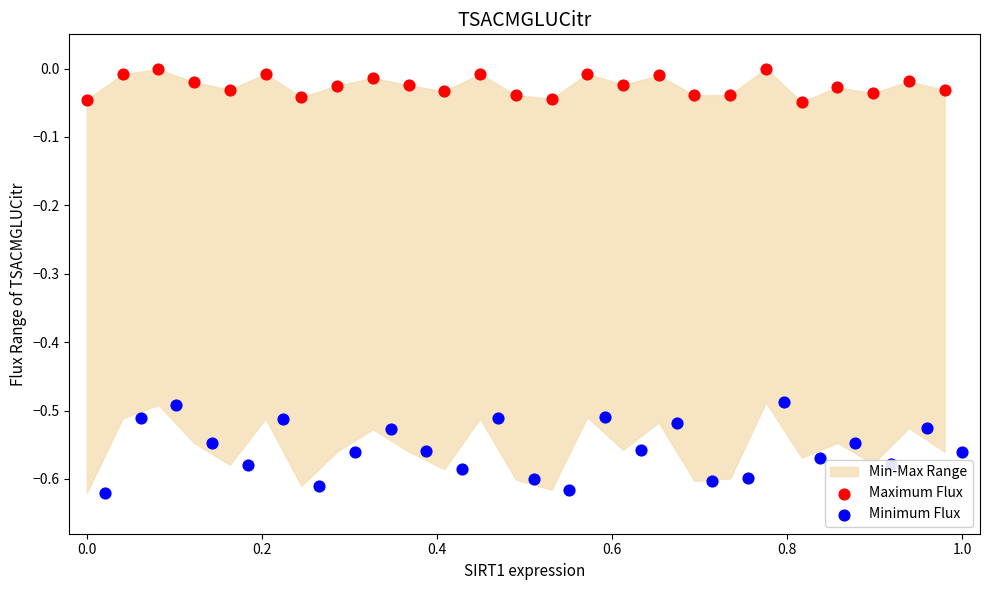

Which series has the largest total across all categories?

Maximum Flux